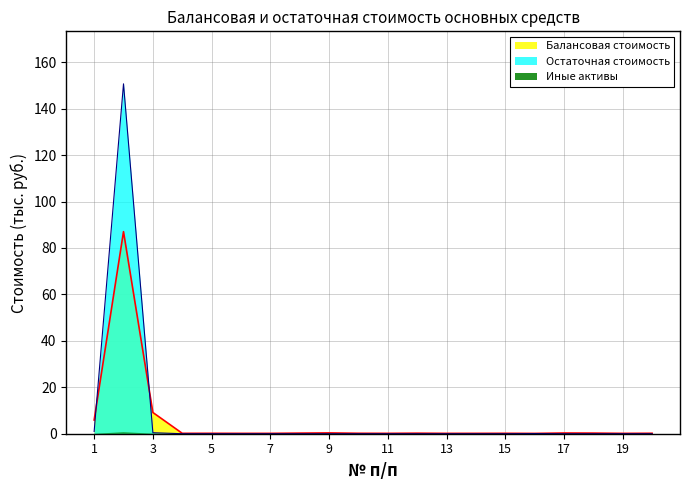

At how many categories does at least one series exceed 109?

1